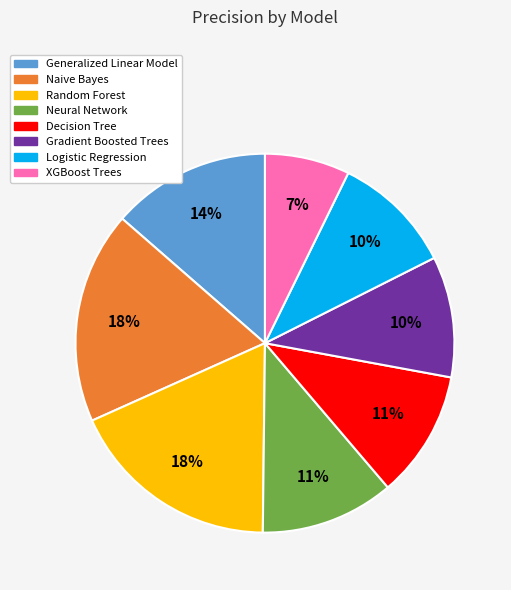

Count the number of slices in the pie.

8